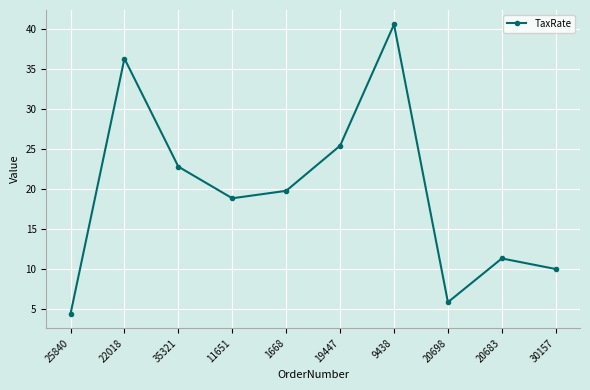

At which category does the chart reach its peak across all series?

9438